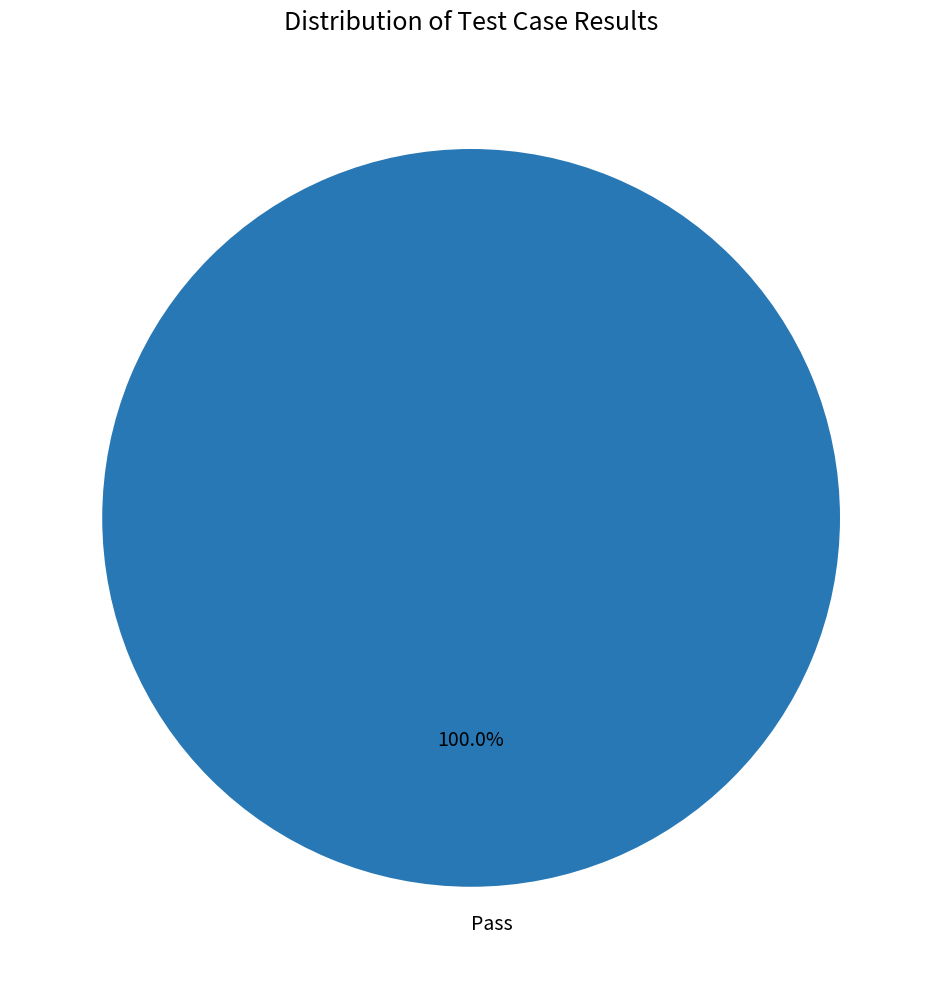

Does any single category account for the majority?

Yes